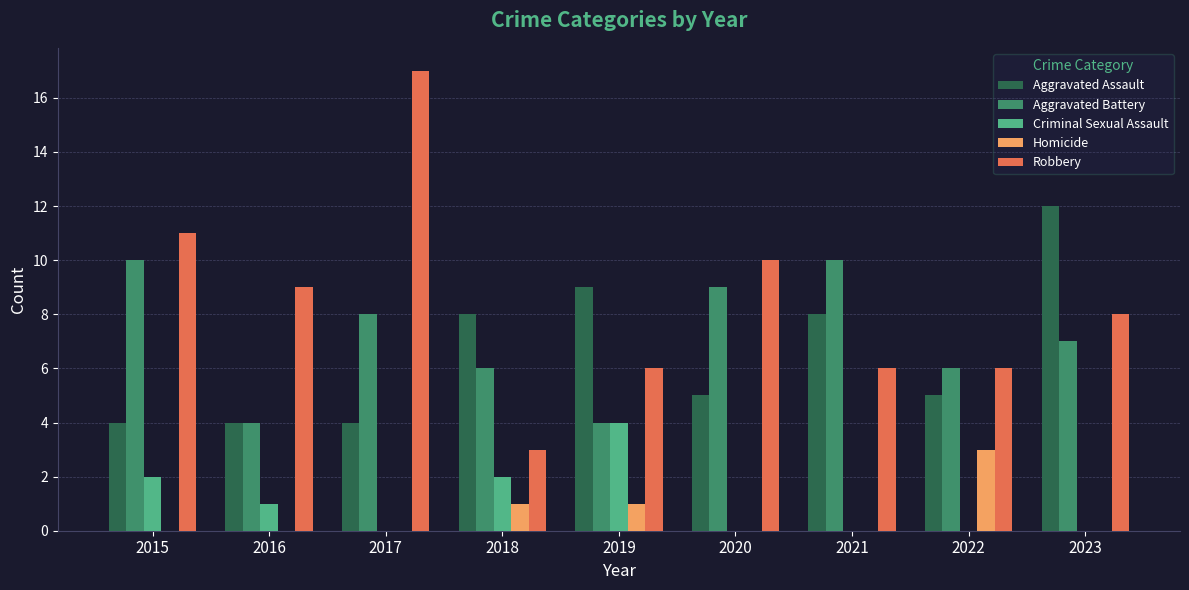

Reading right to left, transcribe all the data shown in this chart.

Aggravated Assault: 2023=12	2022=5	2021=8	2020=5	2019=9	2018=8	2017=4	2016=4	2015=4
Aggravated Battery: 2023=7	2022=6	2021=10	2020=9	2019=4	2018=6	2017=8	2016=4	2015=10
Criminal Sexual Assault: 2023=0	2022=0	2021=0	2020=0	2019=4	2018=2	2017=0	2016=1	2015=2
Homicide: 2023=0	2022=3	2021=0	2020=0	2019=1	2018=1	2017=0	2016=0	2015=0
Robbery: 2023=8	2022=6	2021=6	2020=10	2019=6	2018=3	2017=17	2016=9	2015=11